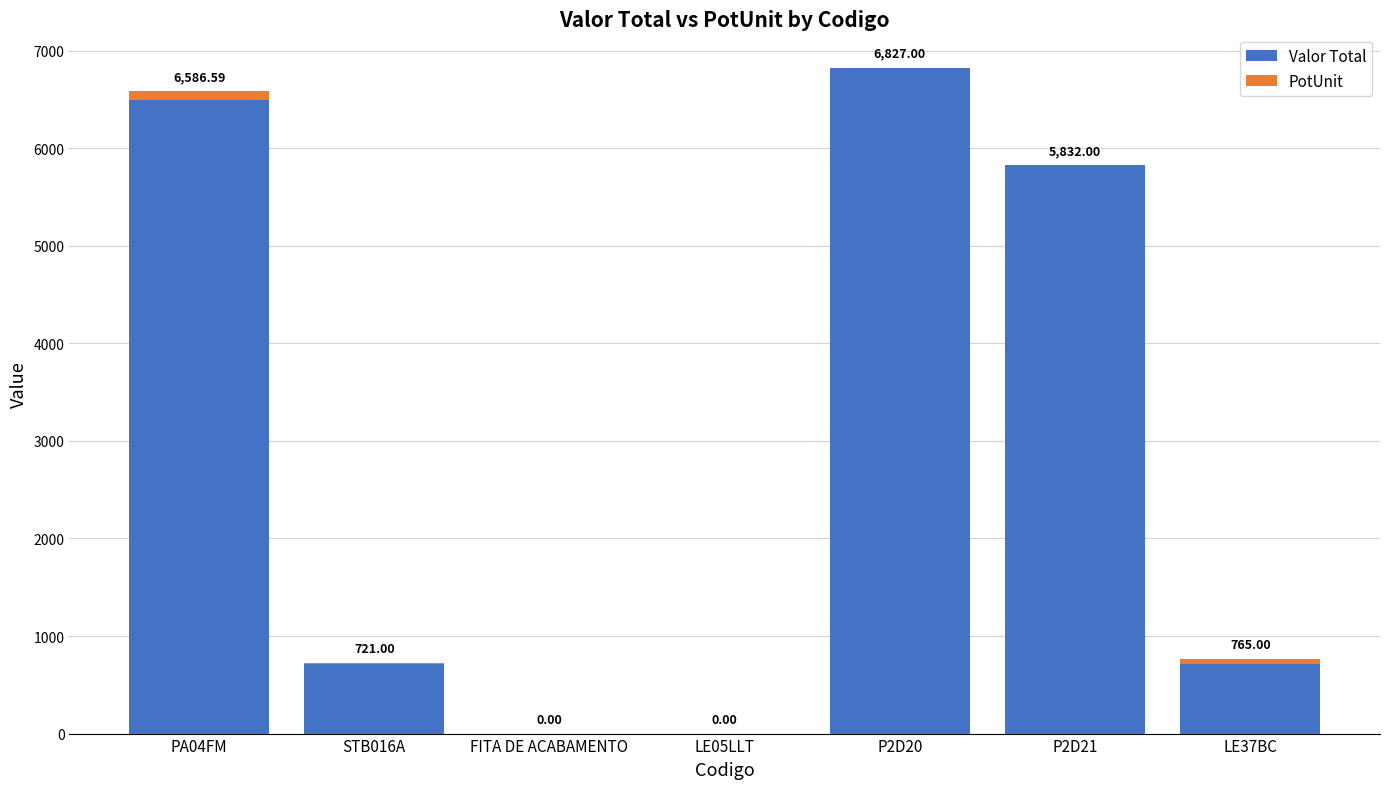

At which category is the sum across all series the highest?

P2D20